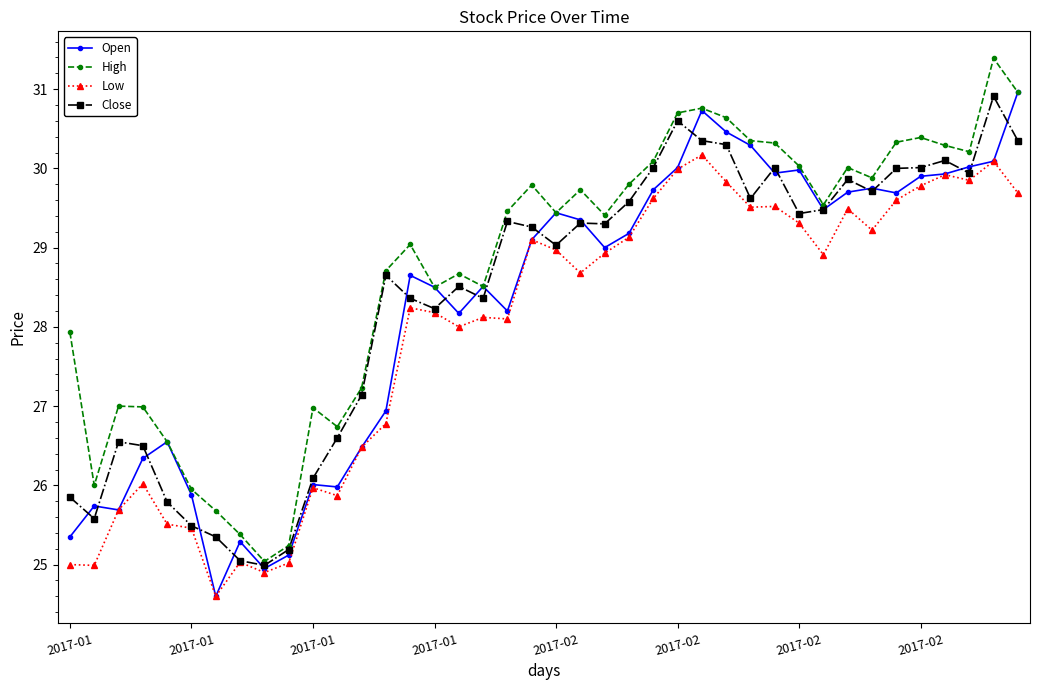

What is the value of the Open point at the 30th from the left?

29.9